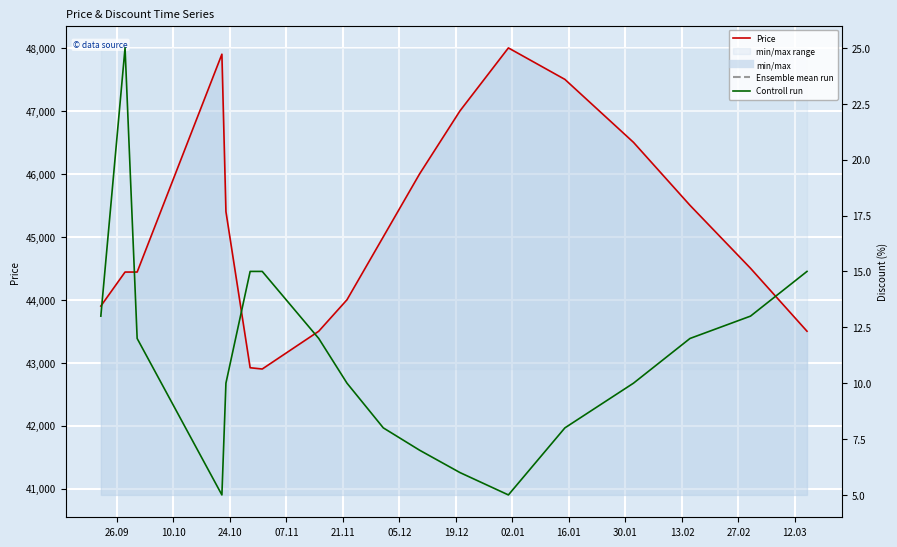

Reading left to right, transcribe all the data shown in this chart.

Price: 43900	44440	44440	47900	45400	42920	42900	43500	44000	45000	46000	47000	48000	47500	46500	45500	44500	43500
Discount: 13	25	12	5	10	15	15	12	10	8	7	6	5	8	10	12	13	15